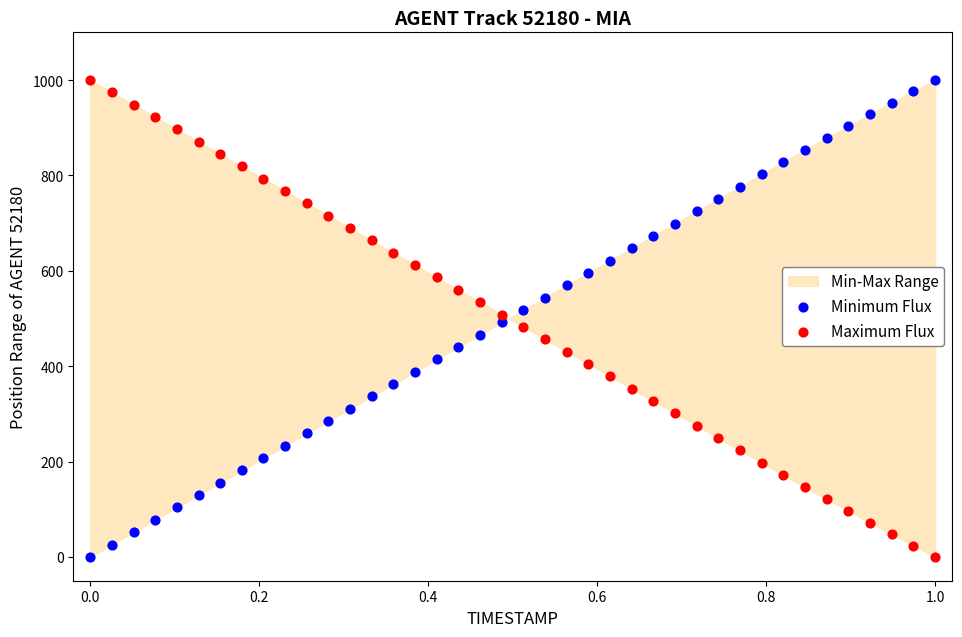

What is the X range (max minus min) for the scatter plot?

1.0